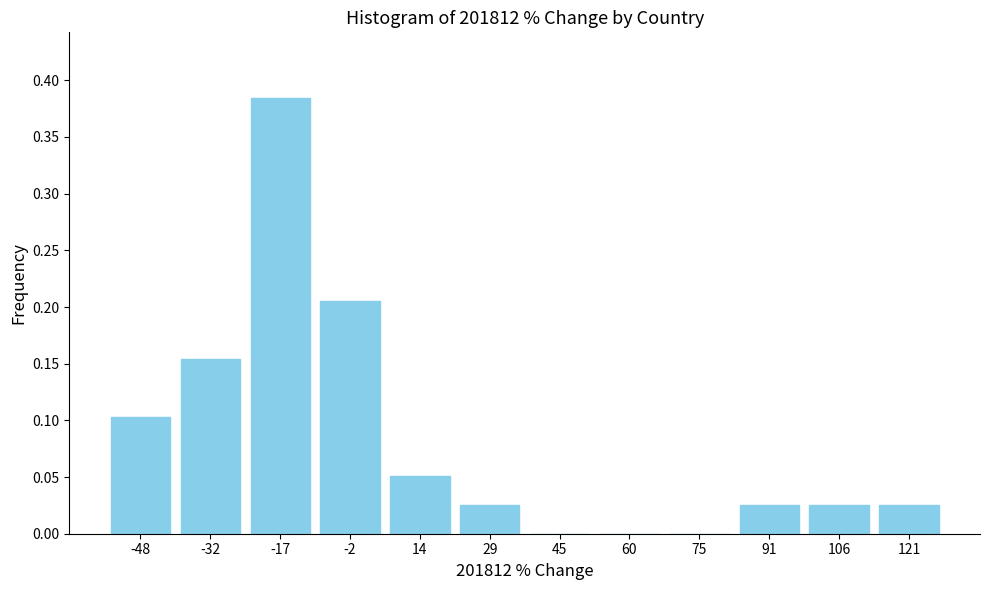

Which has a higher value, 45 or 14?

14